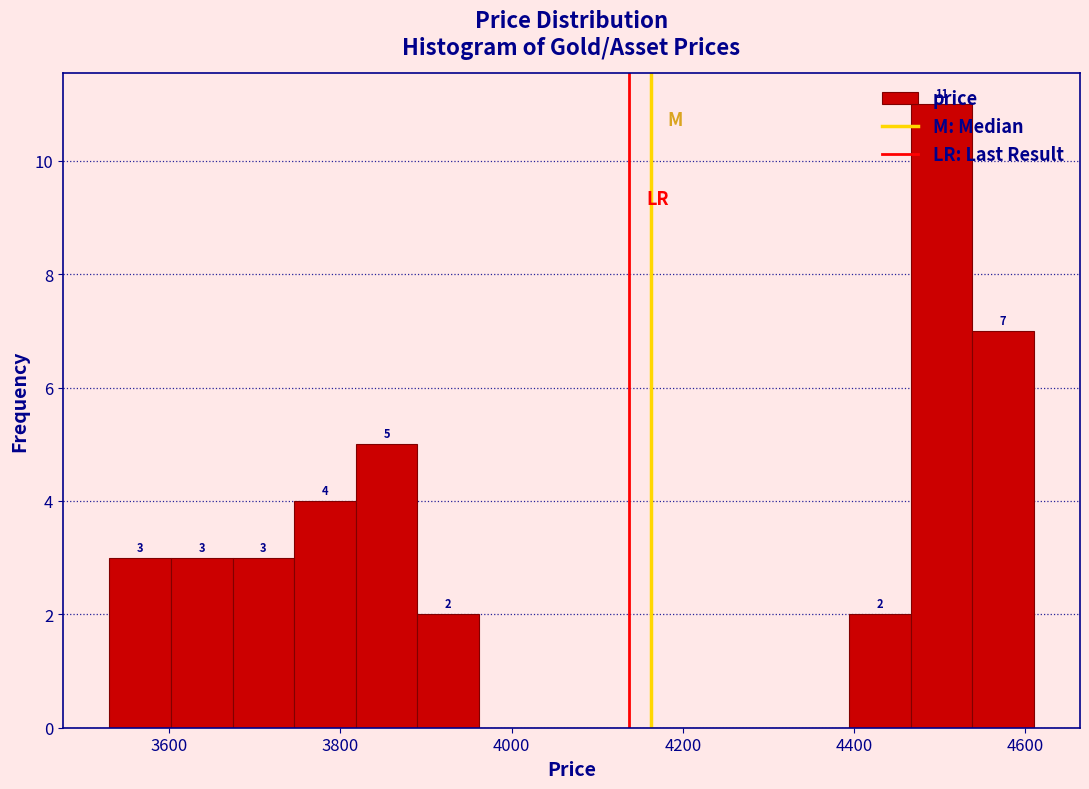

Read against the x-axis, roughly where is the centre of the tallest bar?

4500